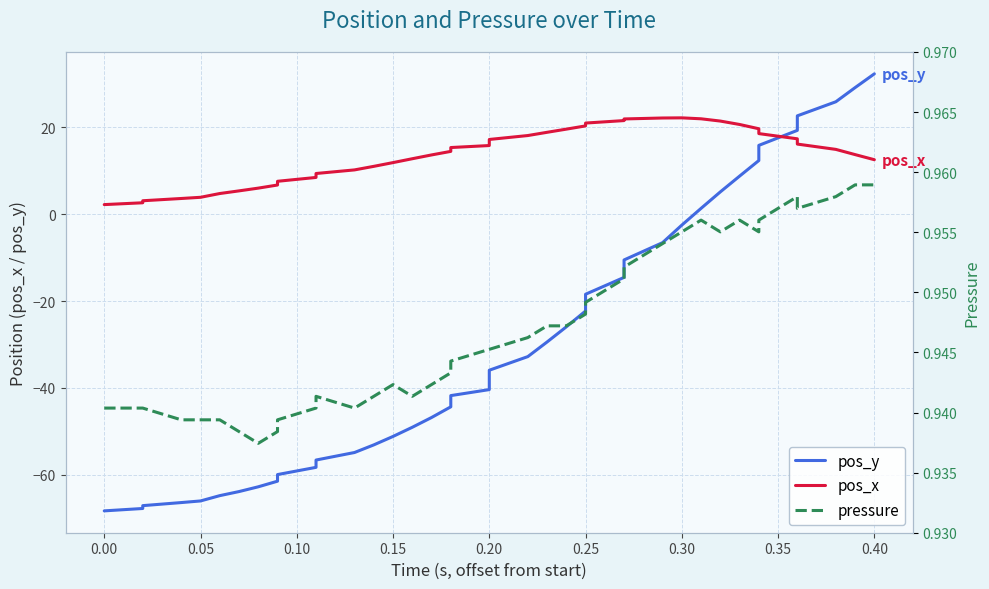

Reading left to right, list all the values displayed in this chart.

pos_y: -68.3	-67.7	-67.1	-66.4	-66.0	-64.8	-63.8	-62.7	-61.4	-59.9	-58.3	-56.6	-54.8	-53.1	-51.1	-49.0	-46.8	-44.3	-41.8	-40.4	-35.9	-32.8	-29.4	-25.9	-22.3	-18.4	-14.6	-10.6	-6.6	-2.5	1.3	5.1	8.7	12.3	15.8	19.2	22.6	25.8	29.1	32.2
pos_x: 2.2	2.6	3.1	3.6	3.9	4.7	5.3	6.0	6.7	7.5	8.4	9.3	10.2	11.0	11.8	12.7	13.6	14.4	15.3	15.8	17.2	18.1	18.8	19.5	20.3	20.9	21.5	21.9	22.1	22.1	21.9	21.4	20.6	19.6	18.5	17.3	16.1	14.9	13.7	12.5
pressure: 0.9	0.9	0.9	0.9	0.9	0.9	0.9	0.9	0.9	0.9	0.9	0.9	0.9	0.9	0.9	0.9	0.9	0.9	0.9	0.9	0.9	0.9	0.9	0.9	0.9	0.9	1.0	1.0	1.0	1.0	1.0	1.0	1.0	1.0	1.0	1.0	1.0	1.0	1.0	1.0